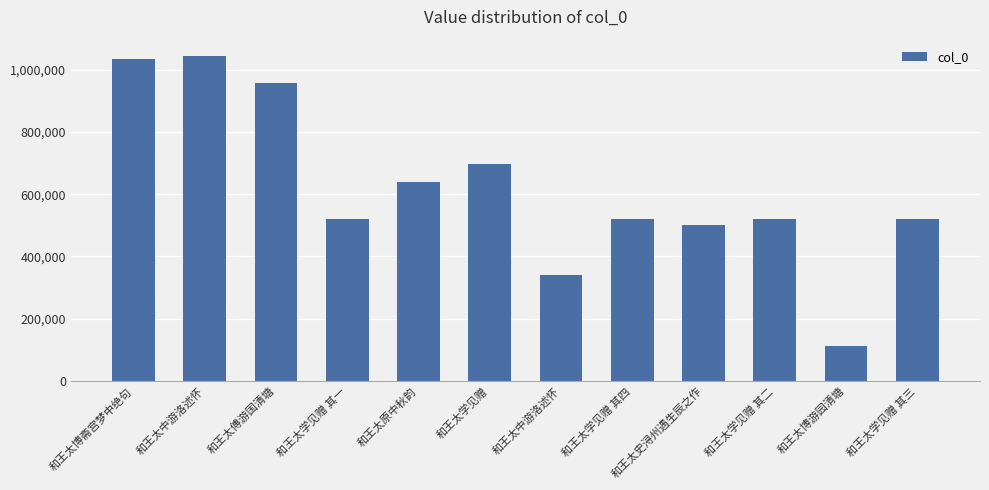

Does the chart contain any negative values?

No